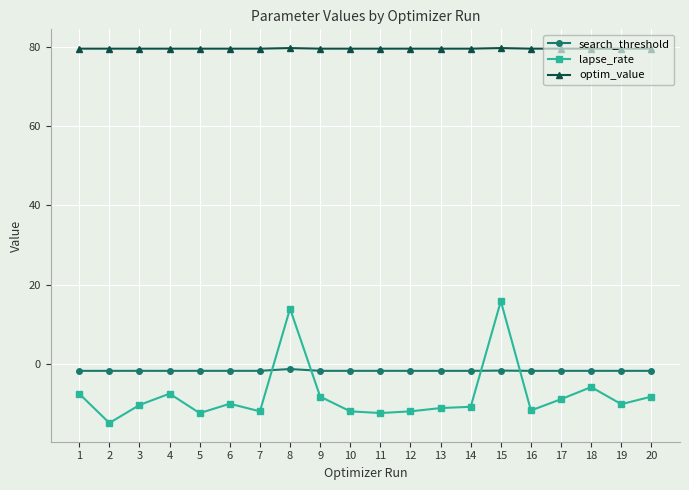

What is the difference between the second highest and minimum values in the lapse_rate series?

28.9